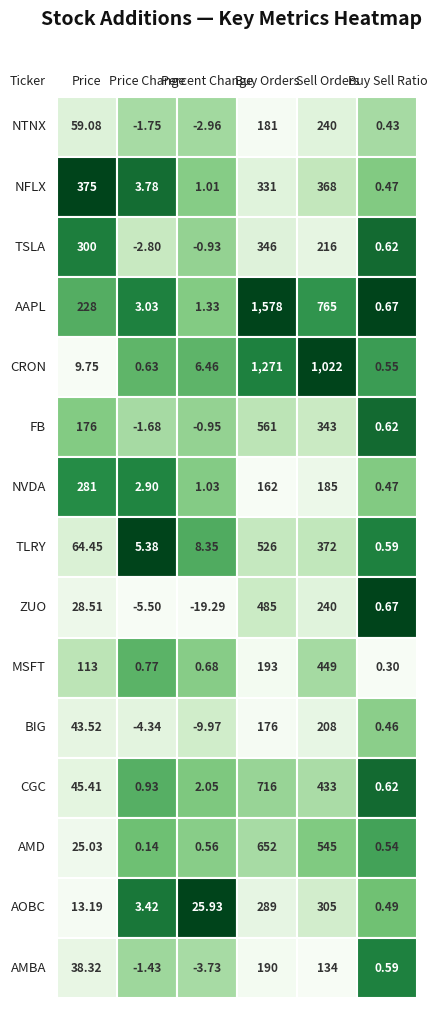

At which label is BIG closest to 99?

Price